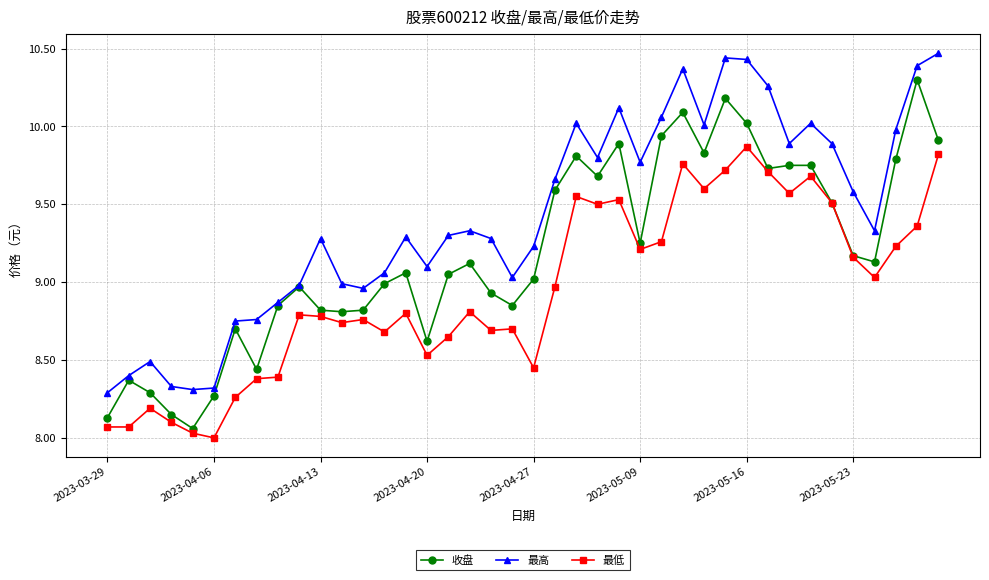

True or false: 最低 and 最高 cross at least once.

False